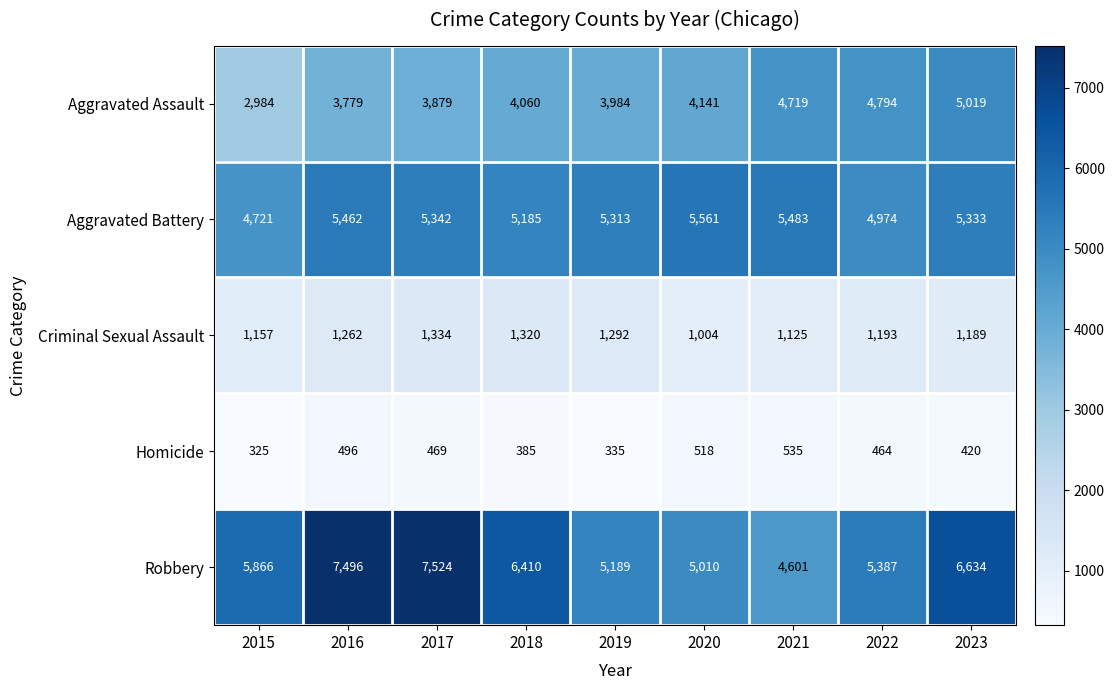

What is the difference between the maximum and minimum values in the Robbery series?

2923